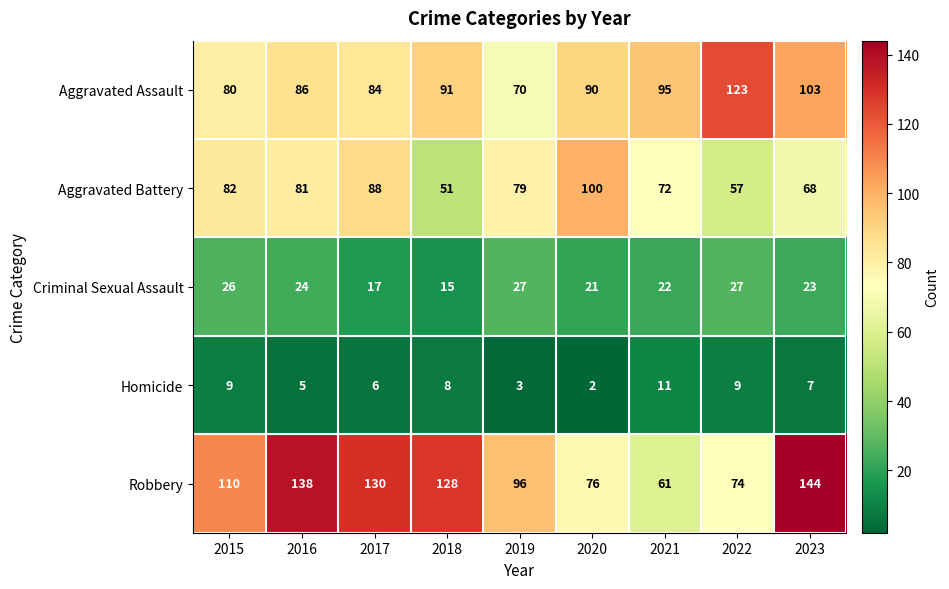

Which series changed the most between 2020 and 2022?

Aggravated Battery